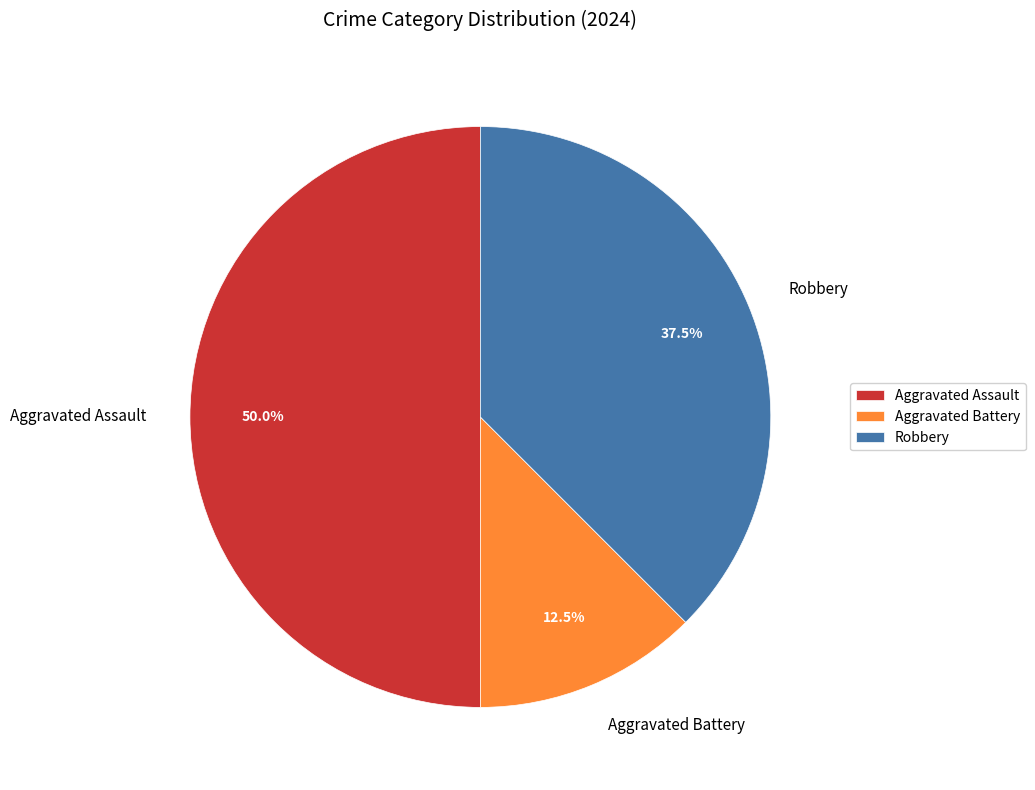

The Aggravated Assault slice represents 50% of the pie. True or false?

True